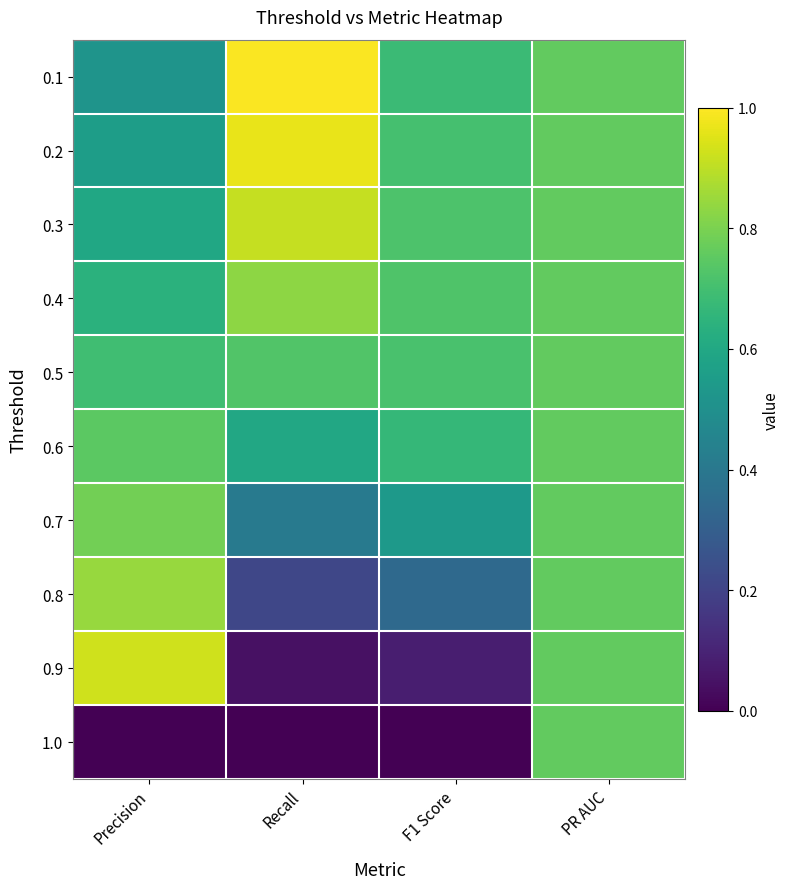

At which category does the chart reach its minimum across all series?

Precision